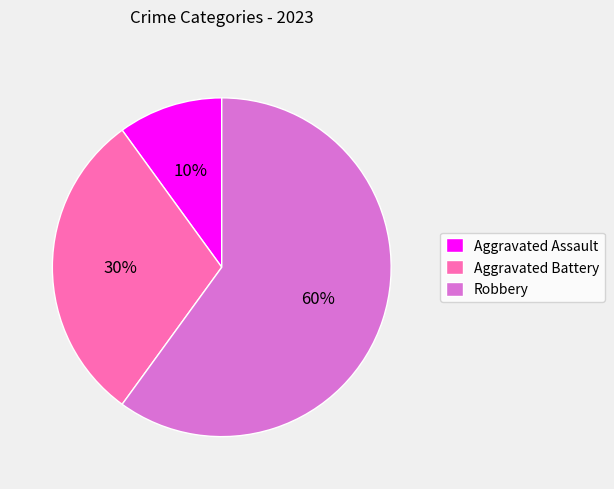

What percentage is the Aggravated Assault slice, to the nearest percent?

10%